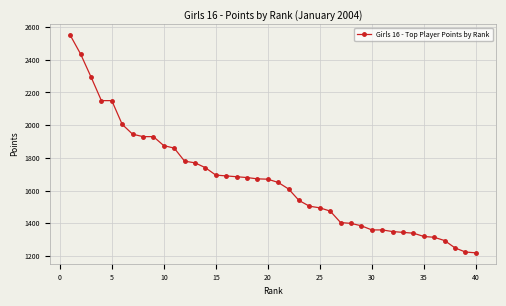

What is the minimum value shown in the chart?

1220